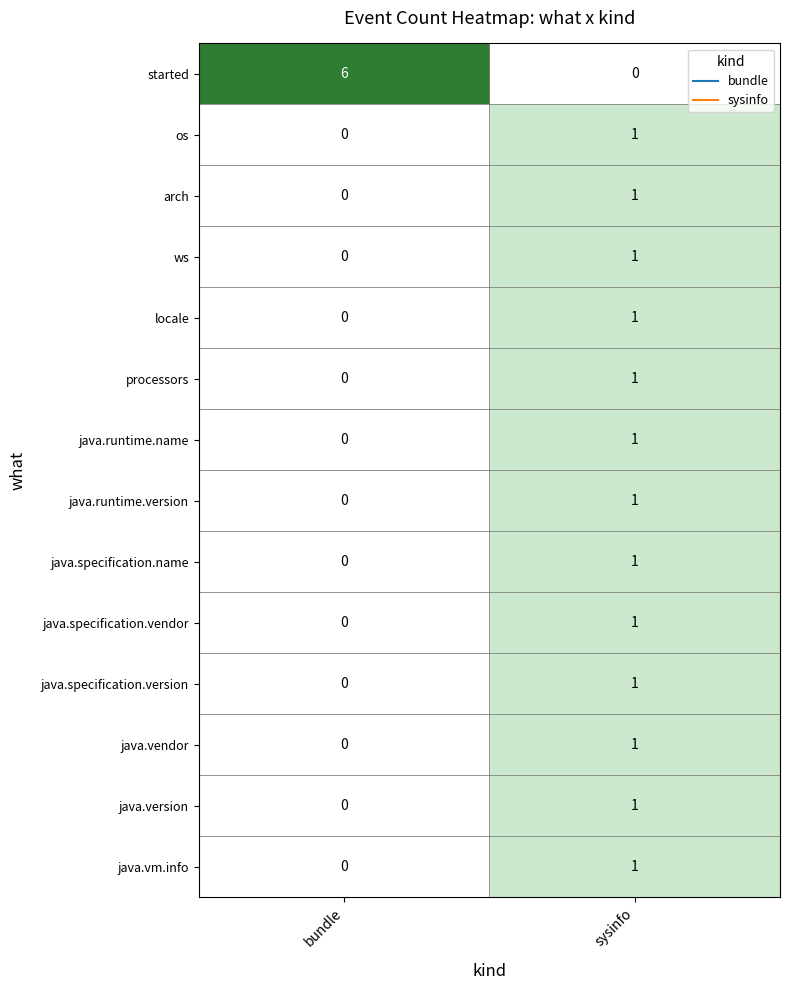

How many data points does each series have?

2